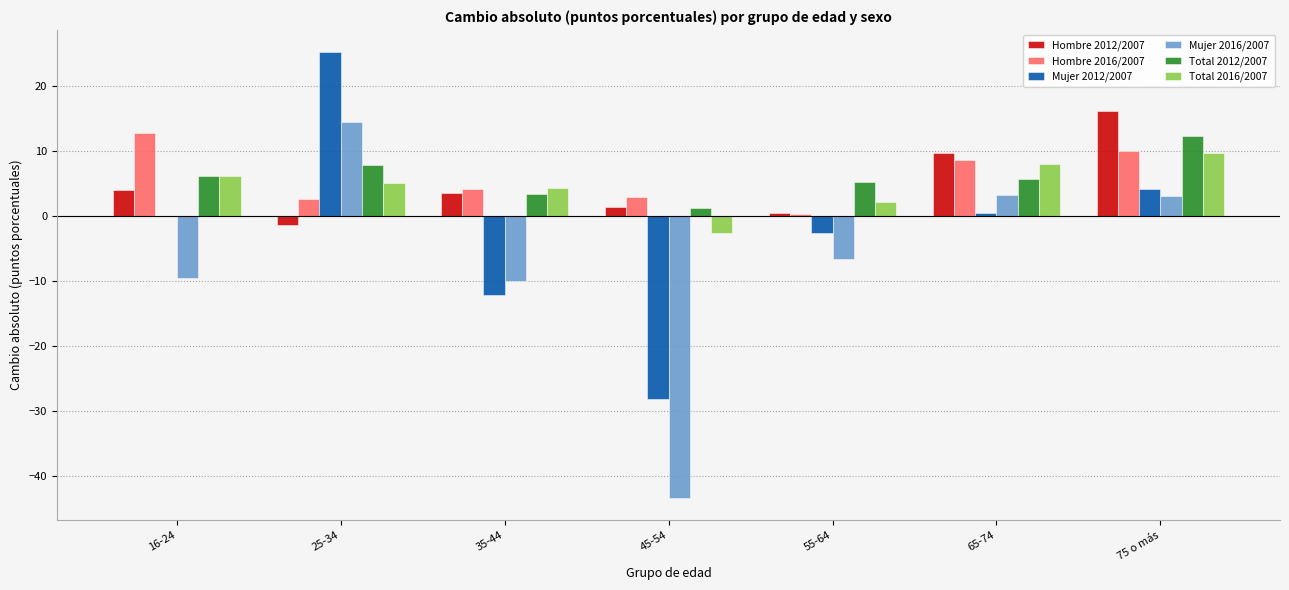

At which label does Total 2012/2007 reach its peak?

75 o más